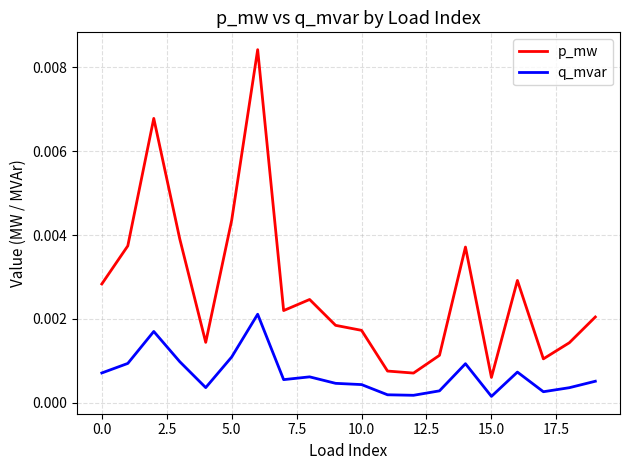

List the series in order of their overall mean, lowest first.

q_mvar, p_mw